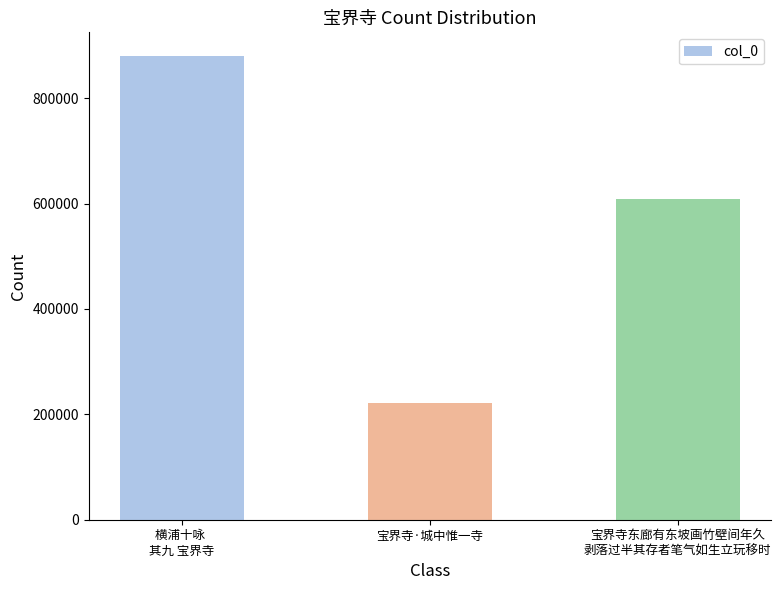

What is the ratio of the value at 横浦十咏 
其九 宝界寺 to the value at 宝界寺东廊有东坡画竹壁间年久
剥落过半其存者笔气如生立玩移时?

1.4